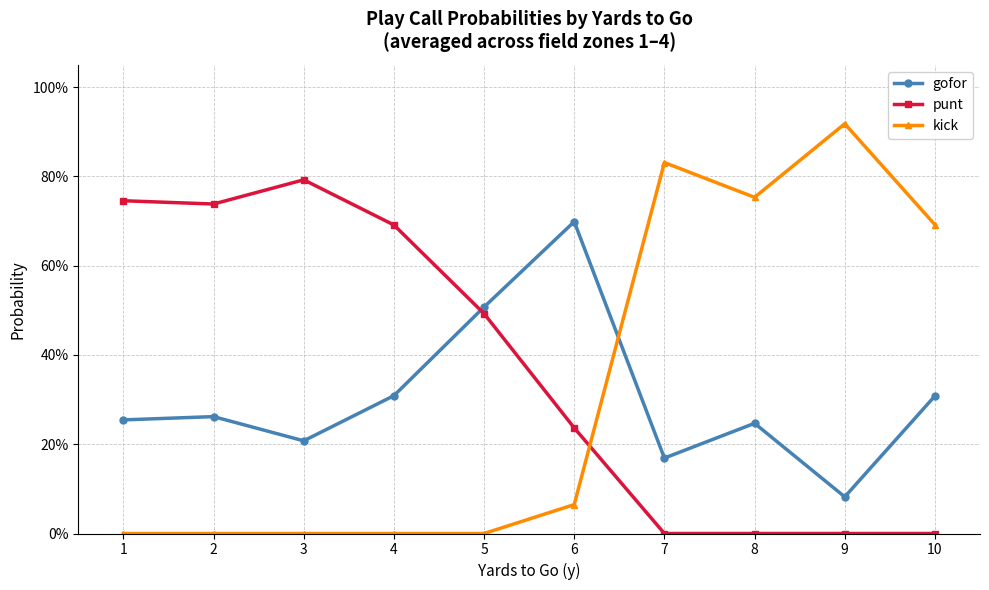

Is this an area chart (filled region under the line)?

No